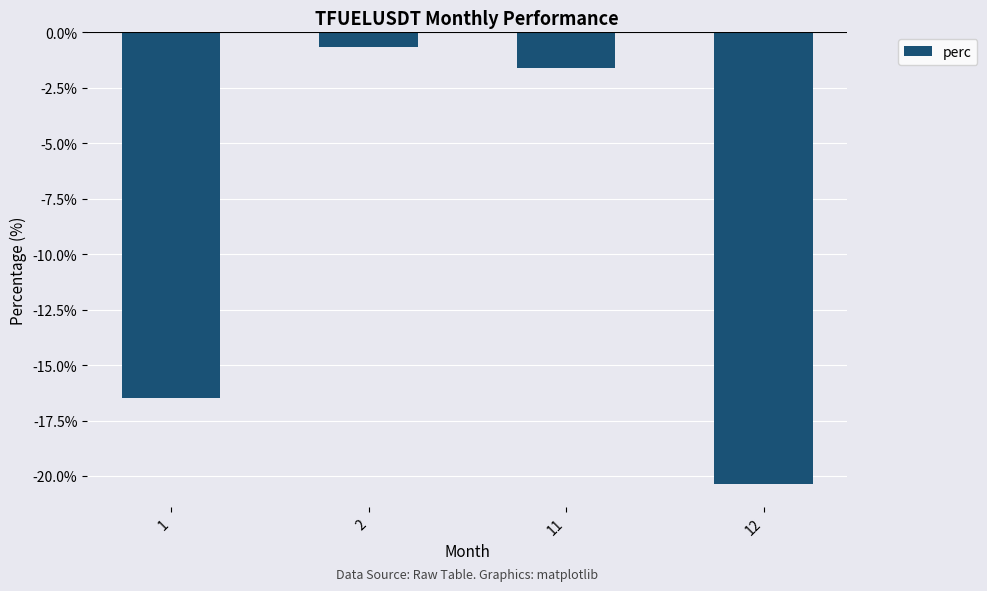

Where is the data nearest to the value -10?

1